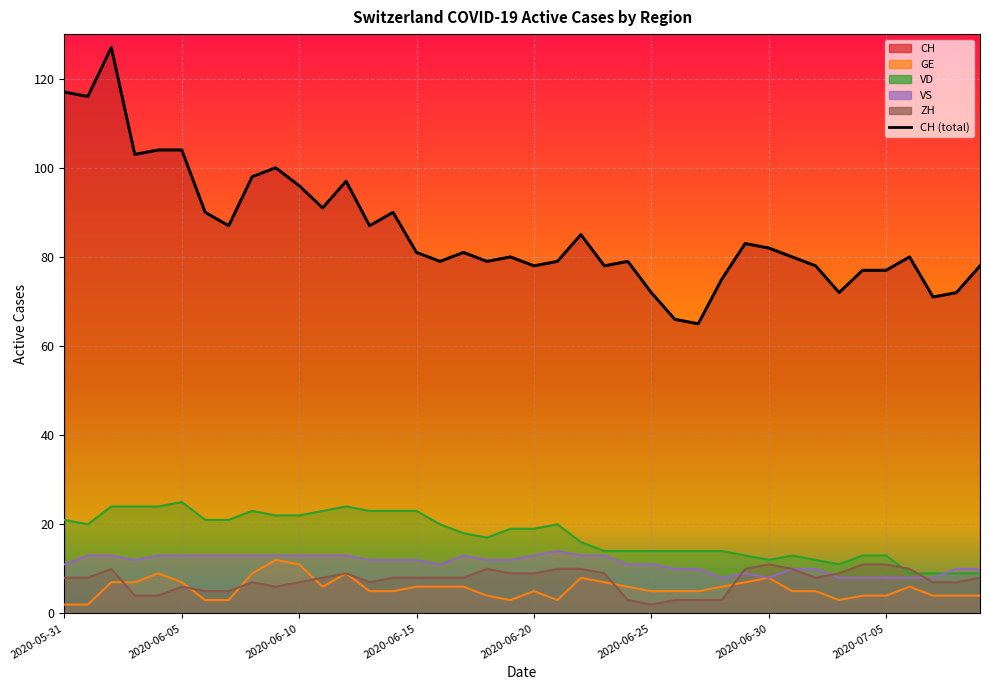

Where does the data first go above 81?

2020-05-31